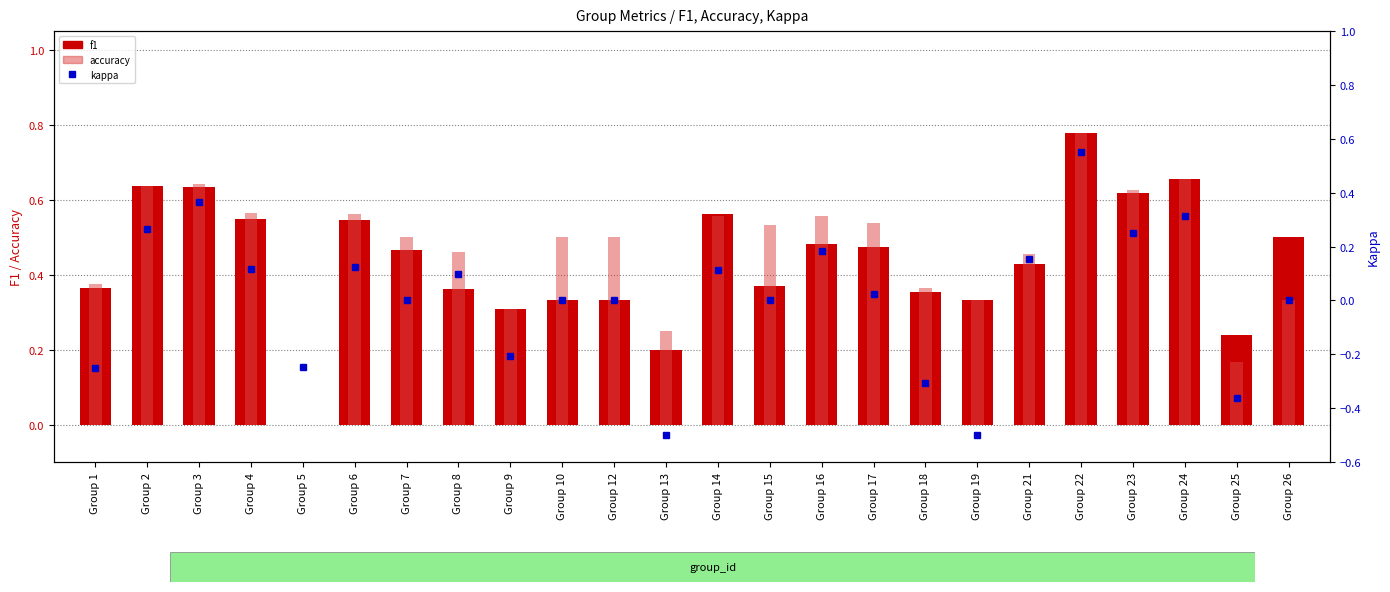

Does the chart contain any negative values?

Yes